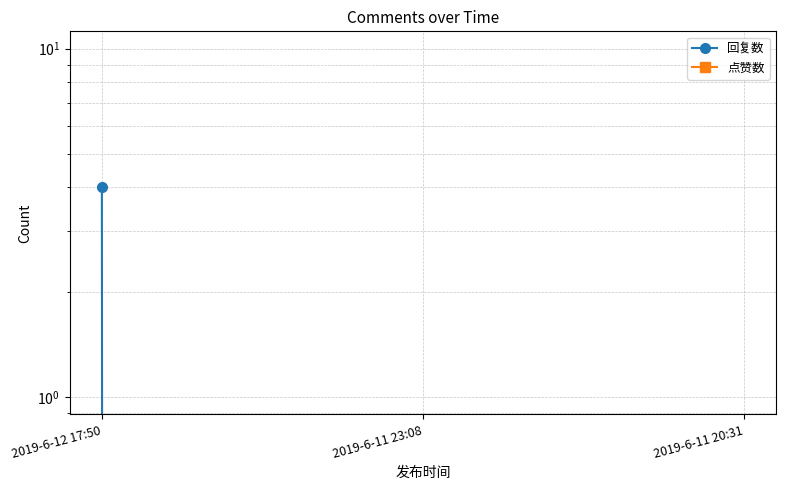

Is this an area chart (filled region under the line)?

No